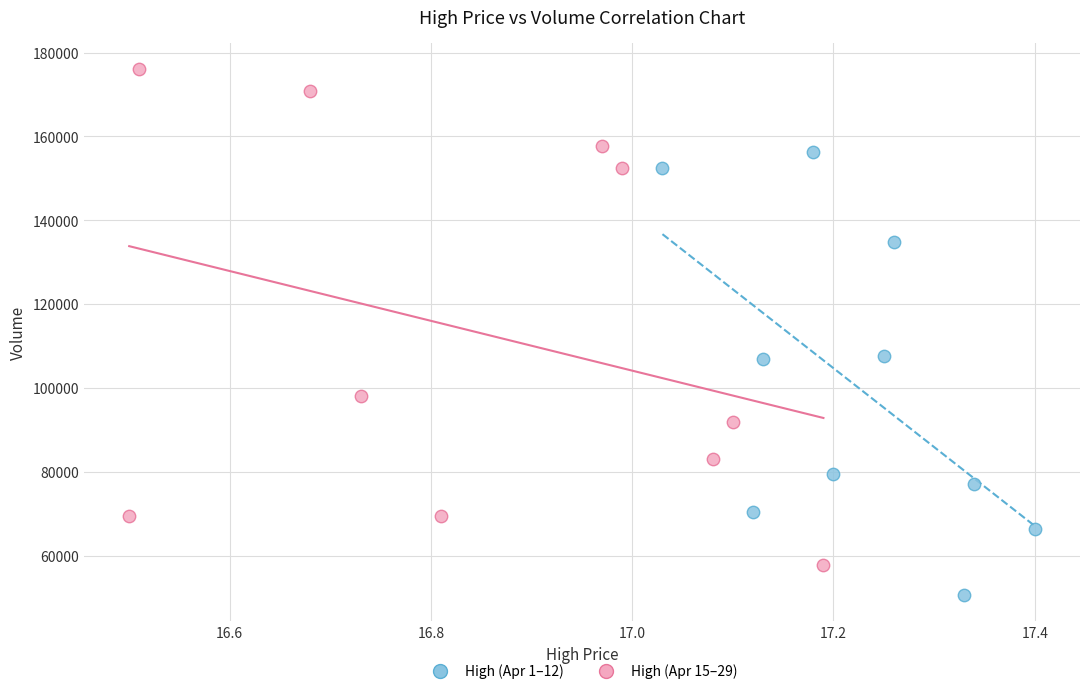

Which series contains the highest Y value?

High (Apr 15–29)